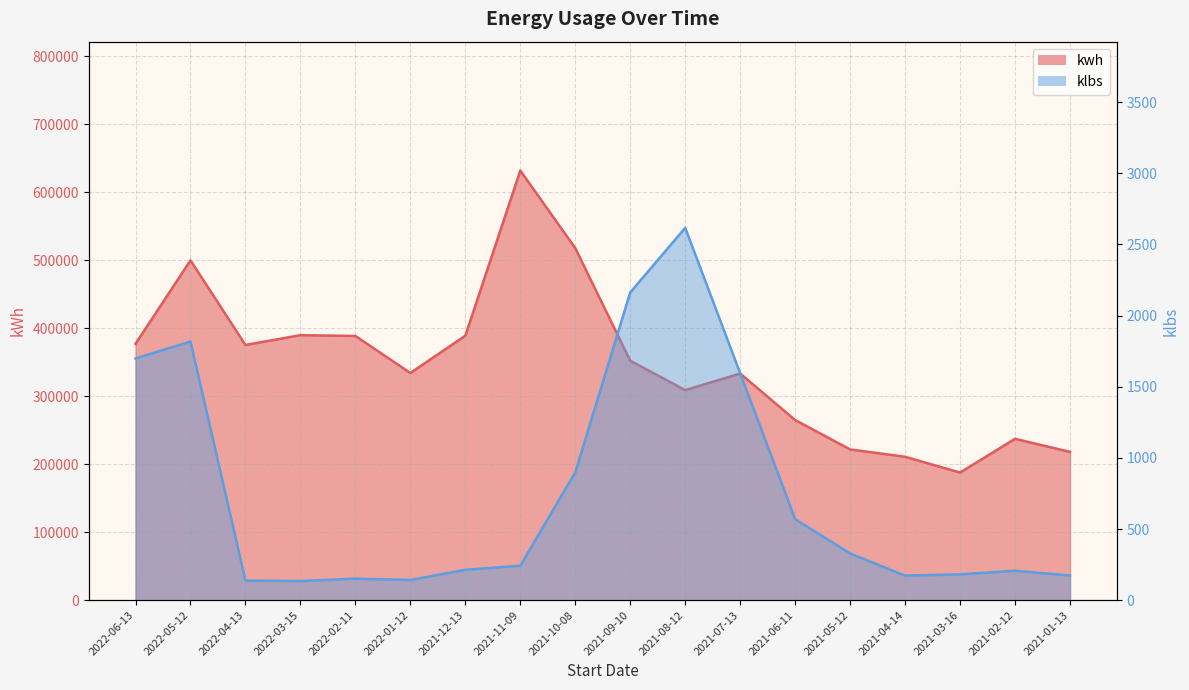

The kwh series shows 117490.3 at 2021-01-13. True or false?

False